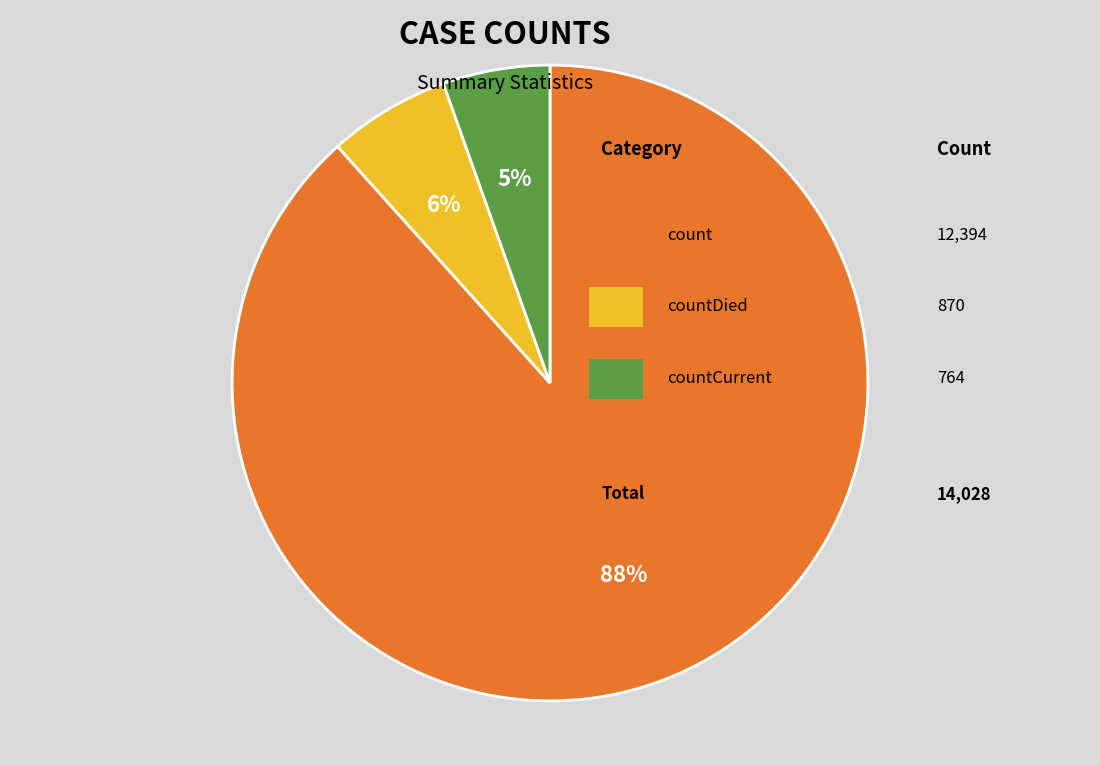

Is there a majority slice in this chart?

Yes